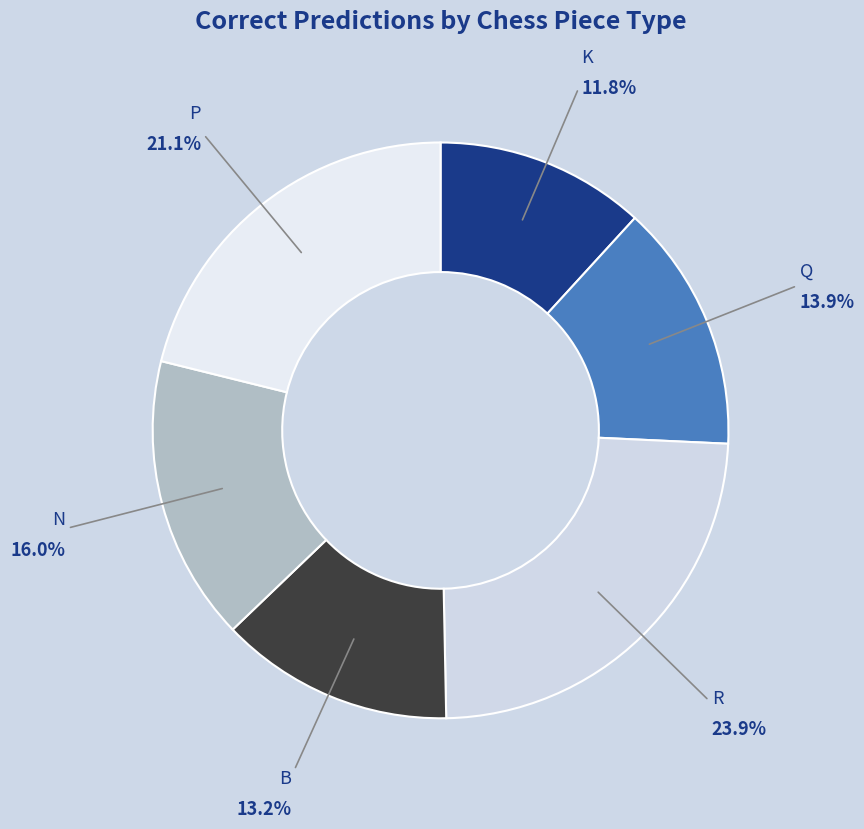

Which slice is the smallest?

K